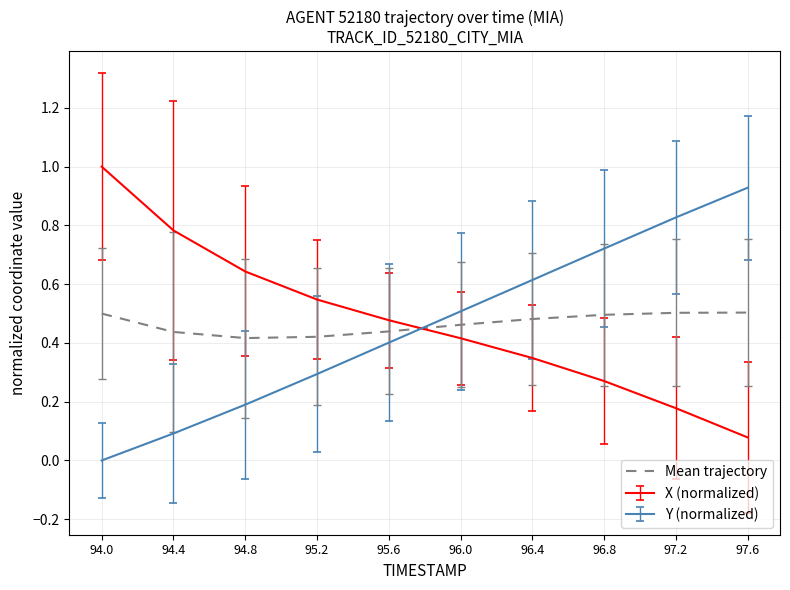

What position from the left is 94.8?

3